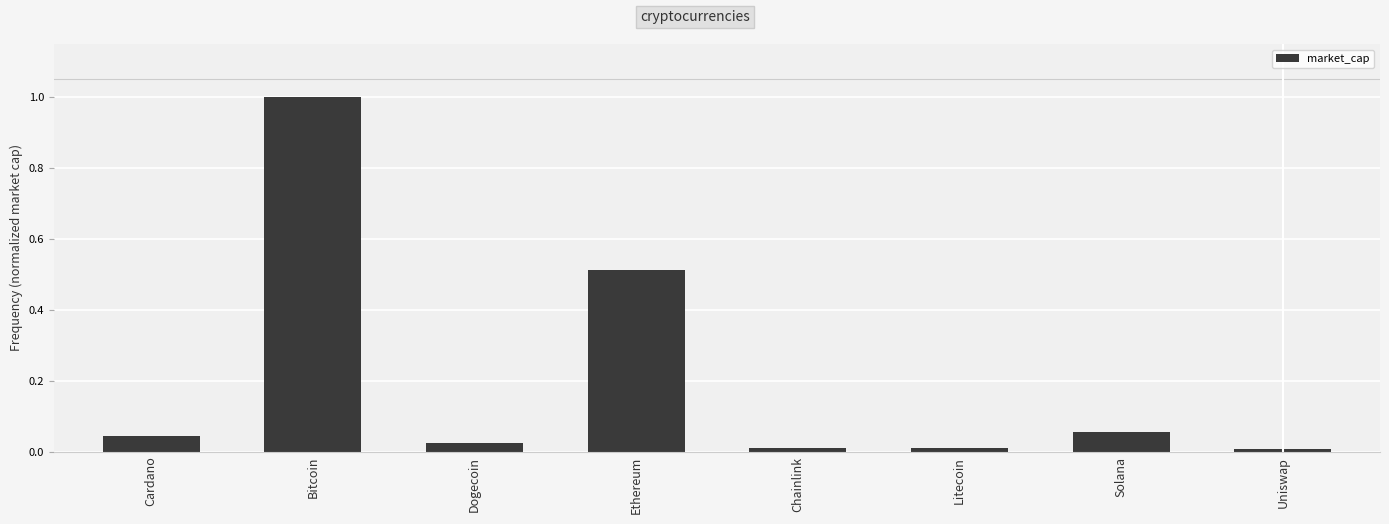

What position from the left is Cardano?

1